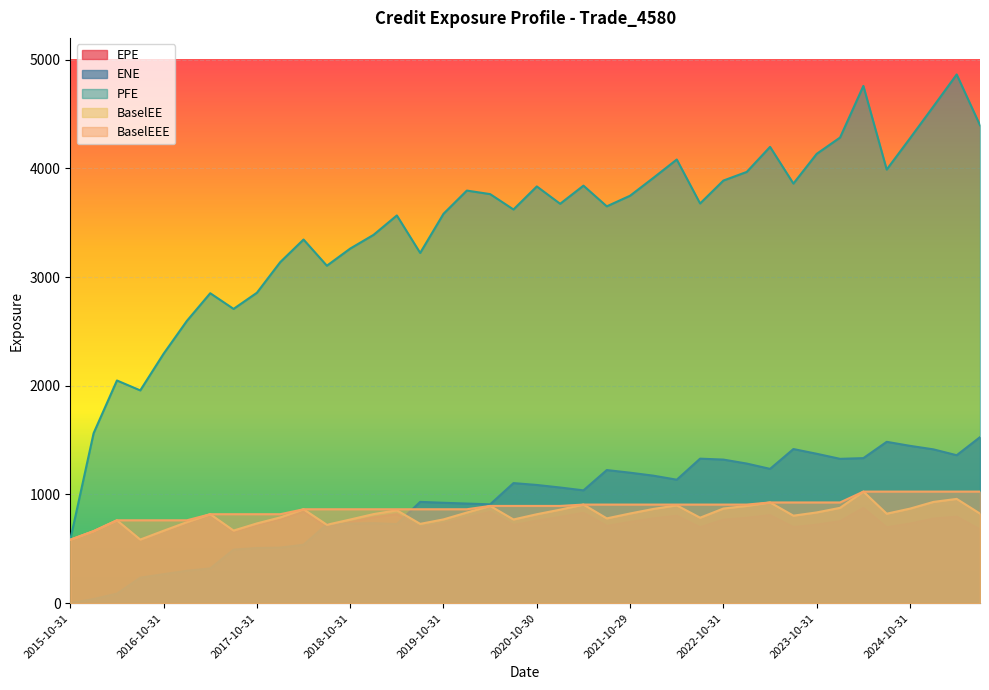

What is the sum of all EPE values?

29828.9